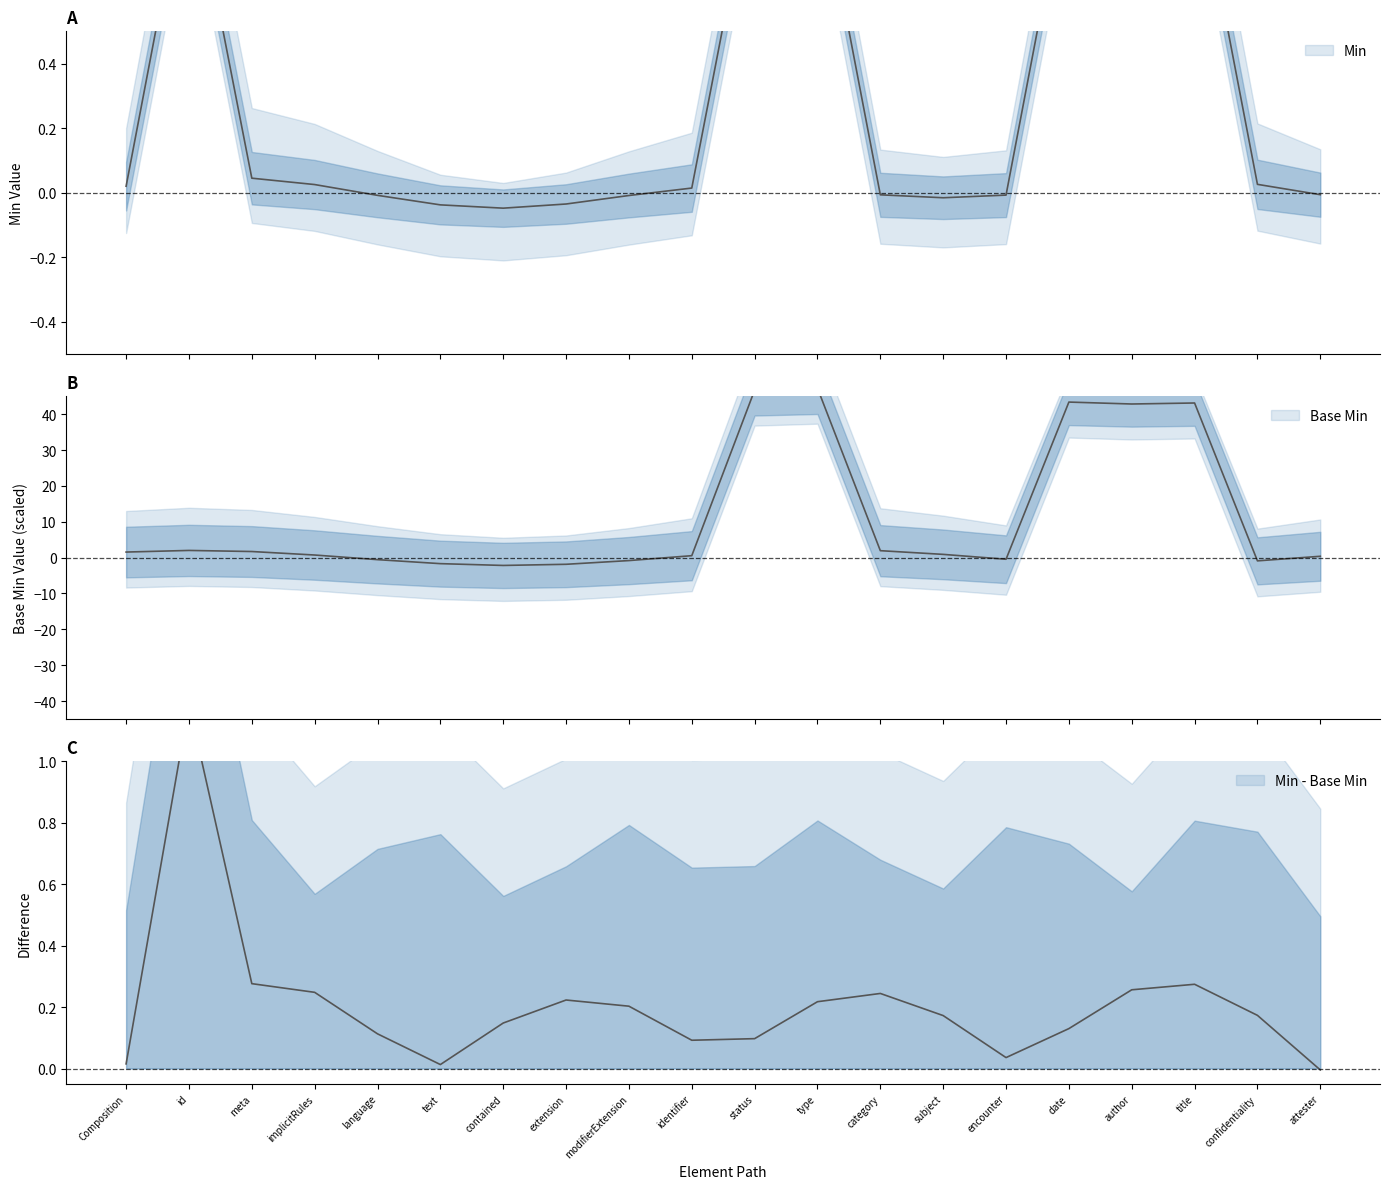

What is the label of the 15th point from the left?

encounter